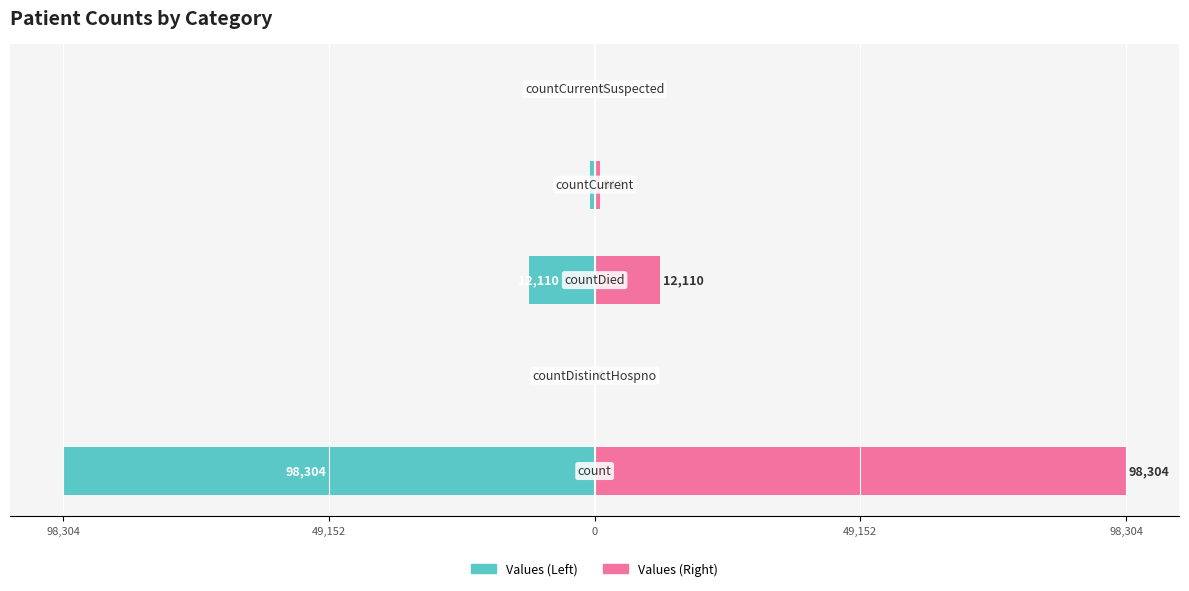

Count the number of categories in the chart.

5